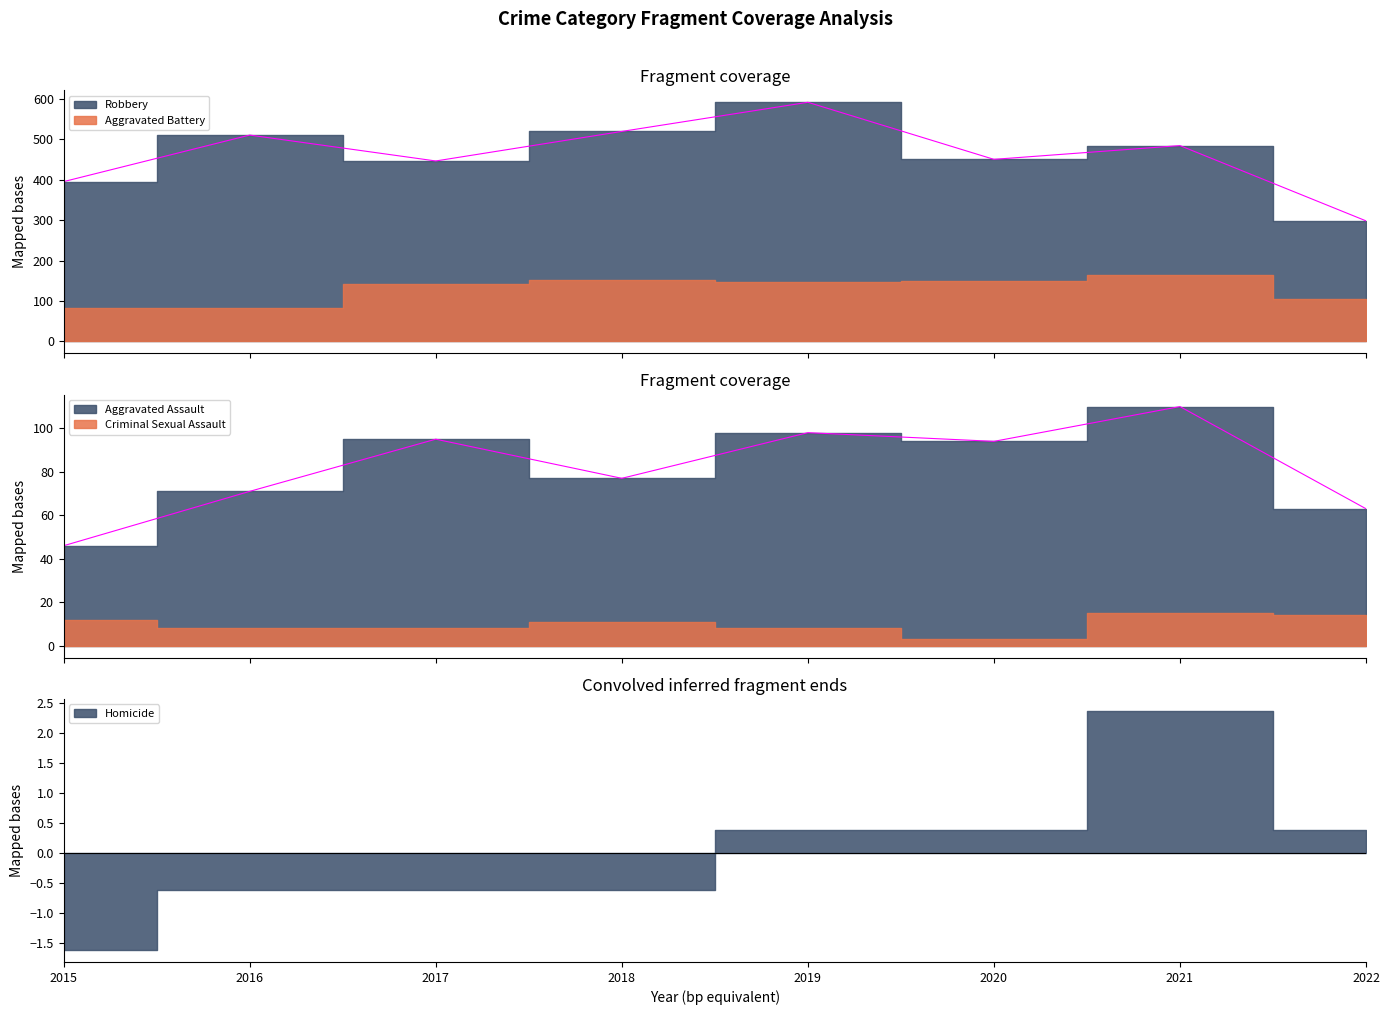

At which label is Aggravated Battery closest to 122?

2022